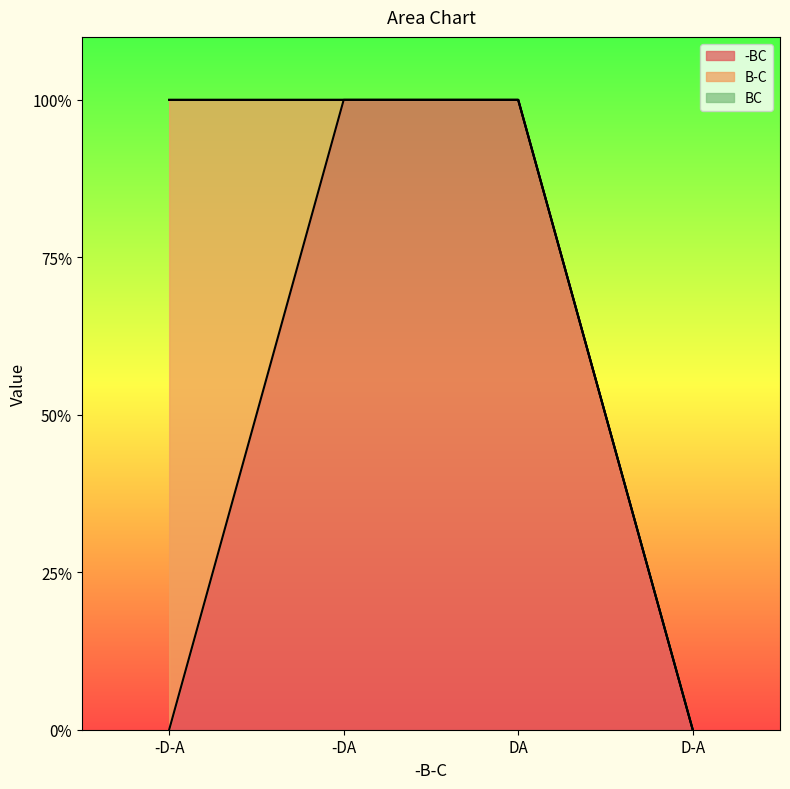

What is the label of the 4th point from the left?

D-A